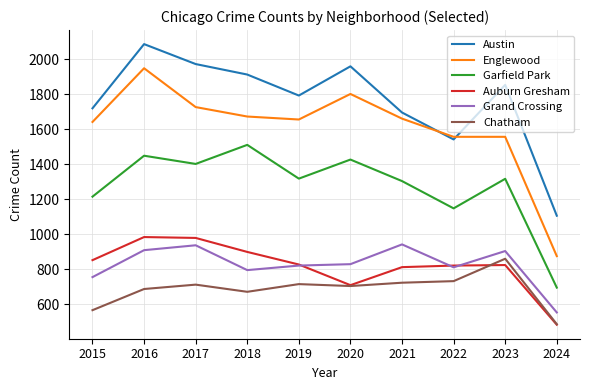

True or false: Chatham has a value of 485 at 2024.

True